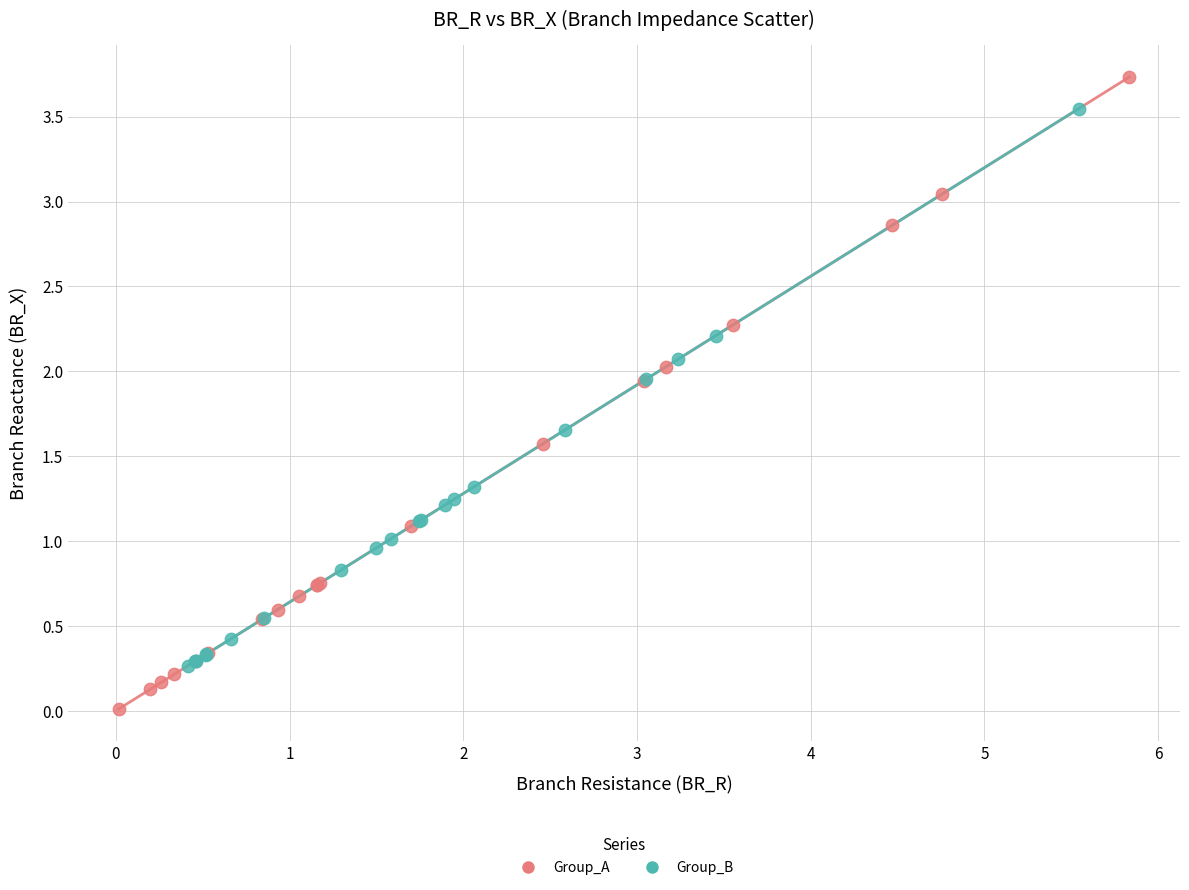

Which series contains the lowest Y value?

Group_A